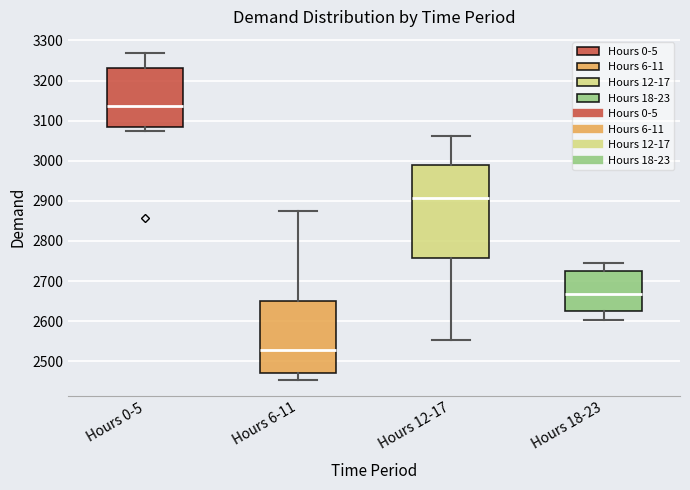

Where does the upper whisker of the box for Hours 0-5 end on the y-axis? The values are not printed on the chart, so give them approximately, as read against the axis.

3270